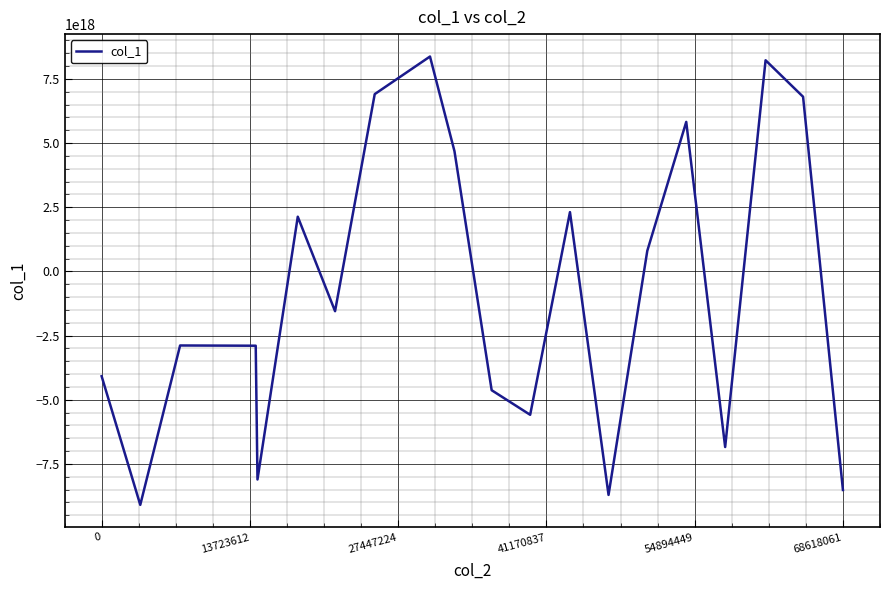

How many lines are shown in the chart?

1